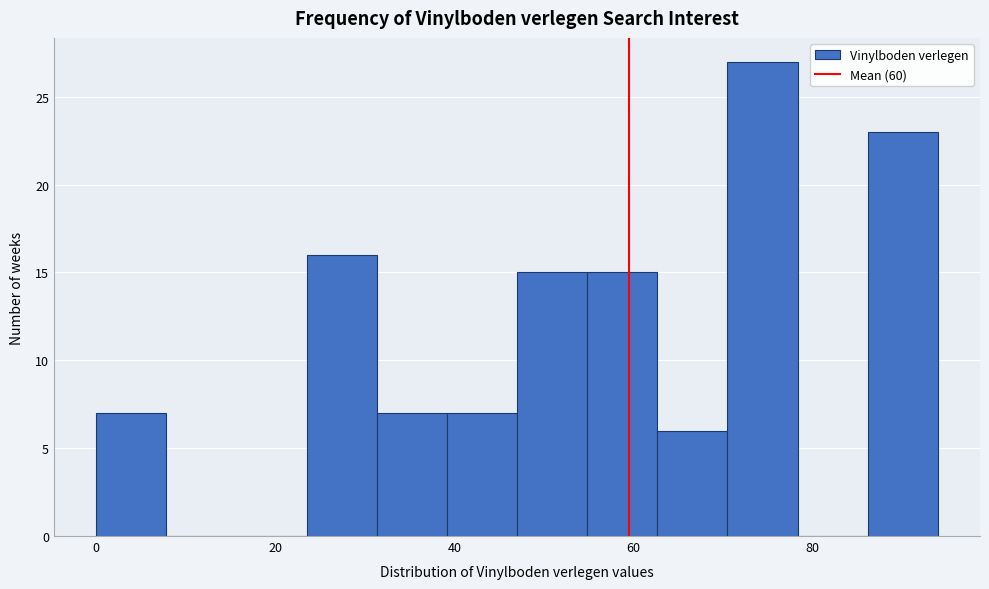

Read against the x-axis, roughly where is the centre of the tallest bar?

74